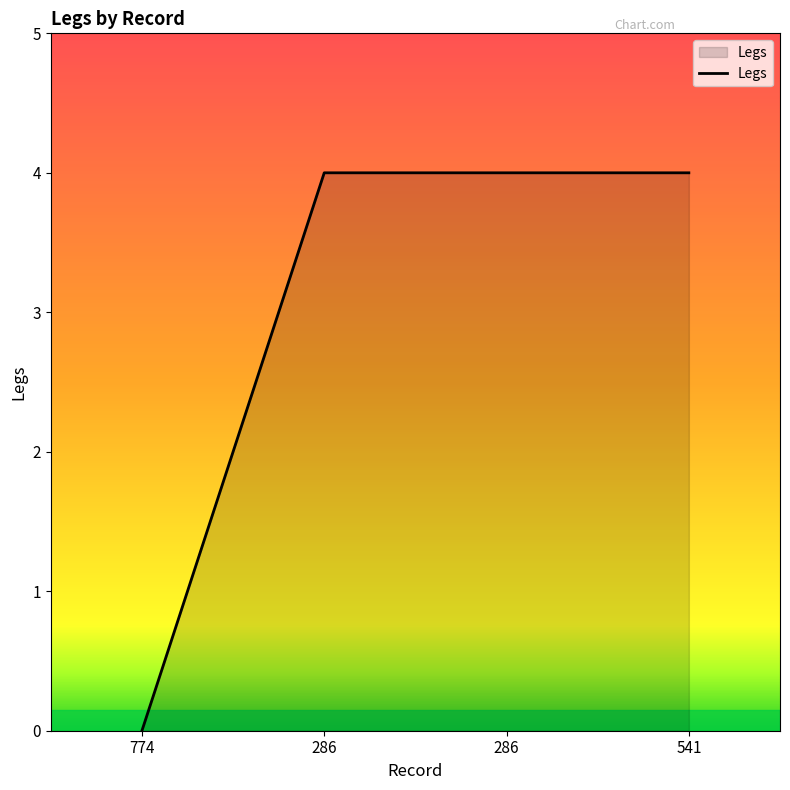

What value does the data have at 286?

4